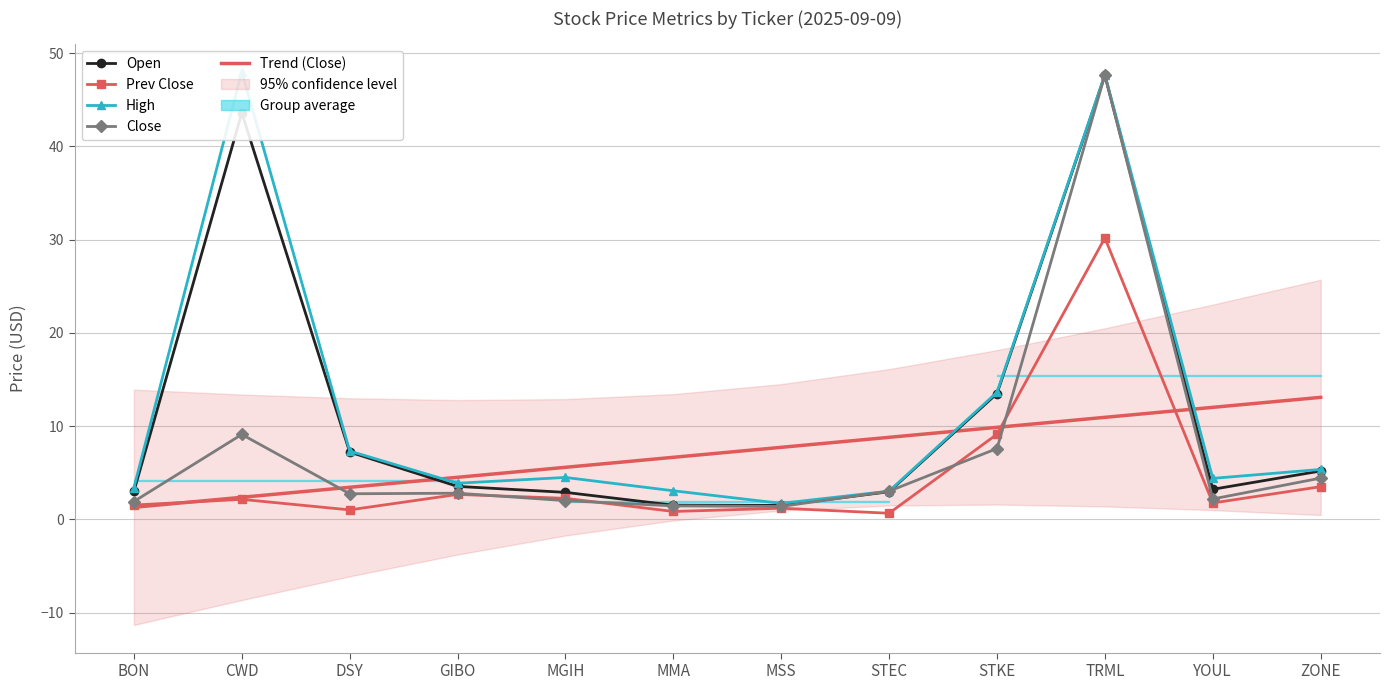

The value of Trend (Close) at BON is 0.7. True or false?

False